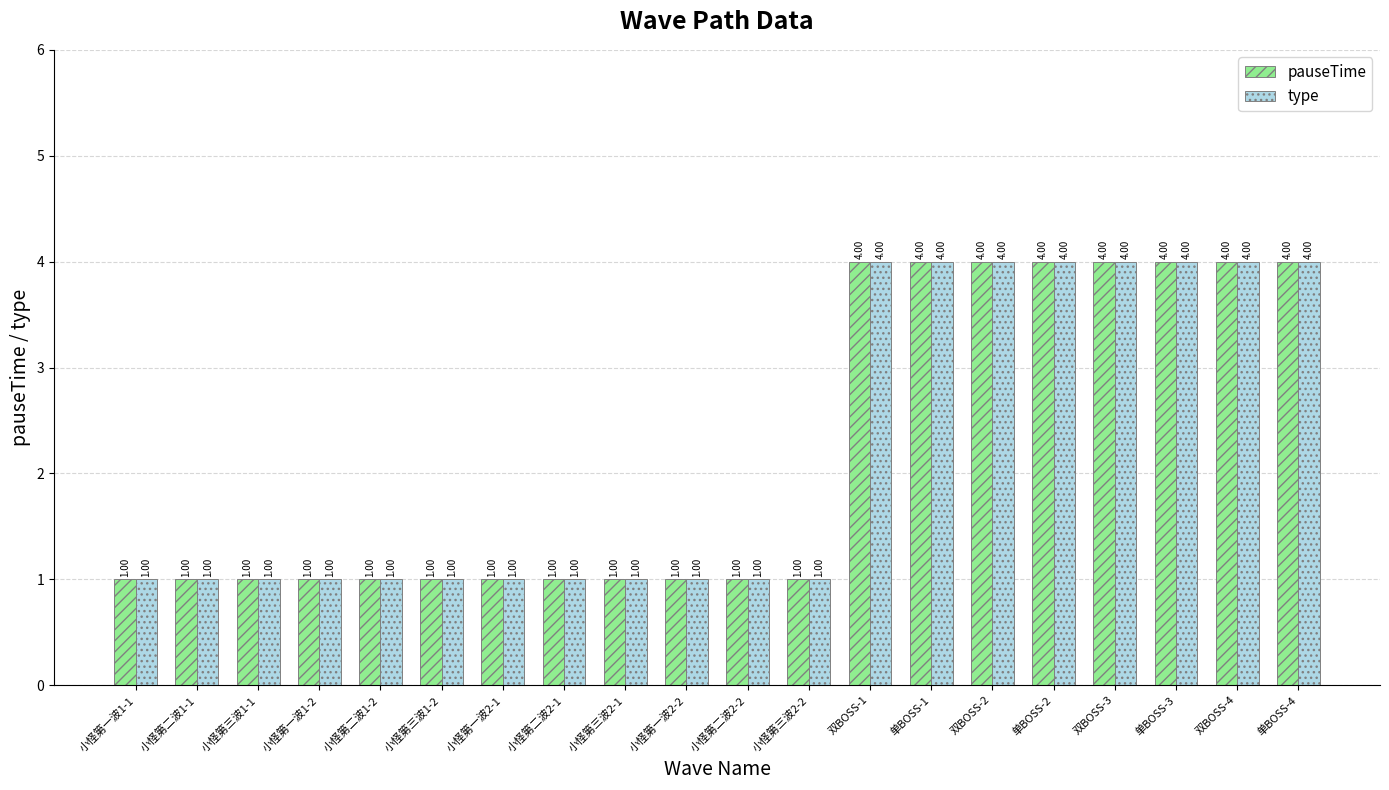

What is the difference between the second highest and second lowest values in the type series?

3